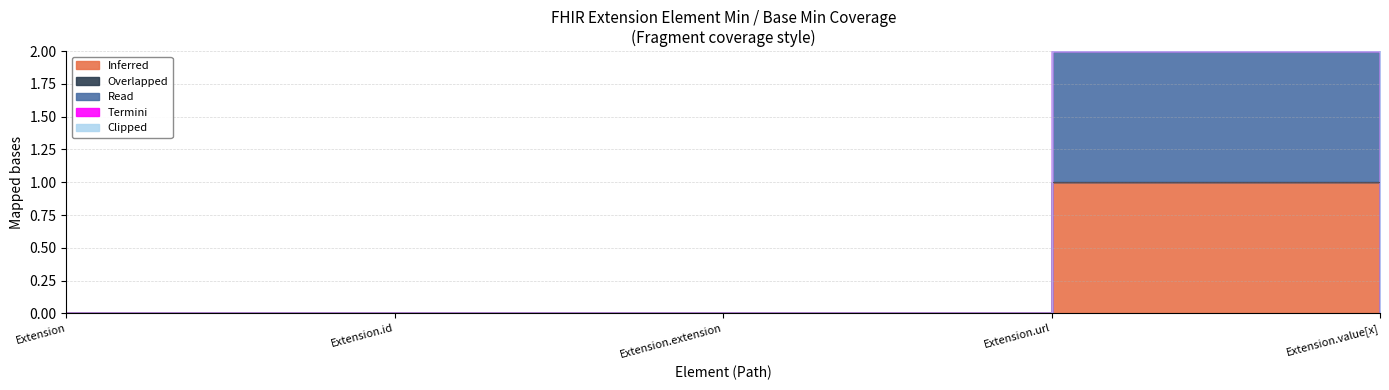

How many series are shown in this chart?

5